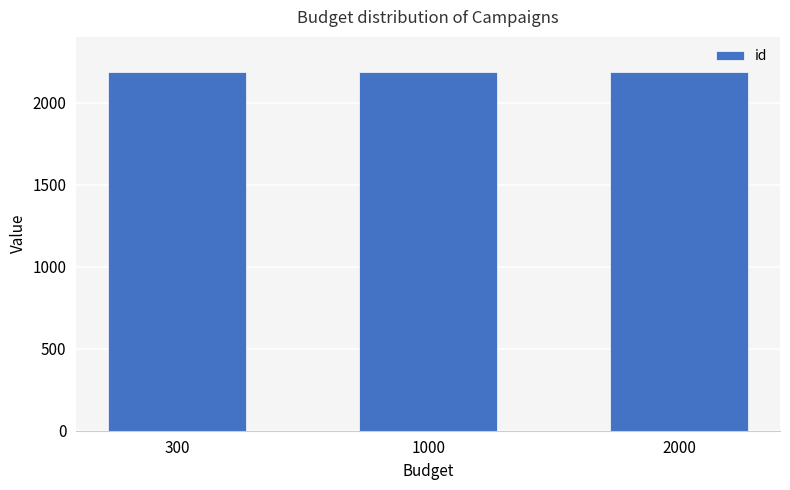

At which category is the sum across all series the highest?

300